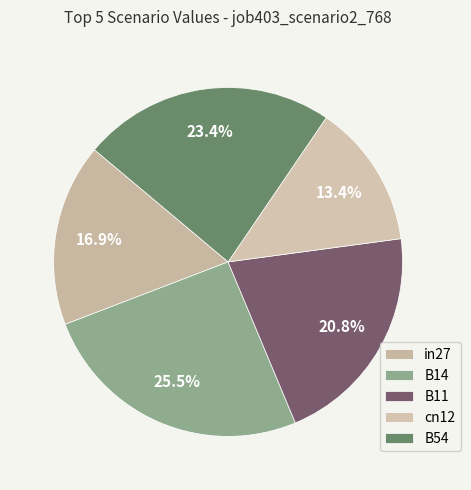

The in27 slice represents 2% of the pie. True or false?

False